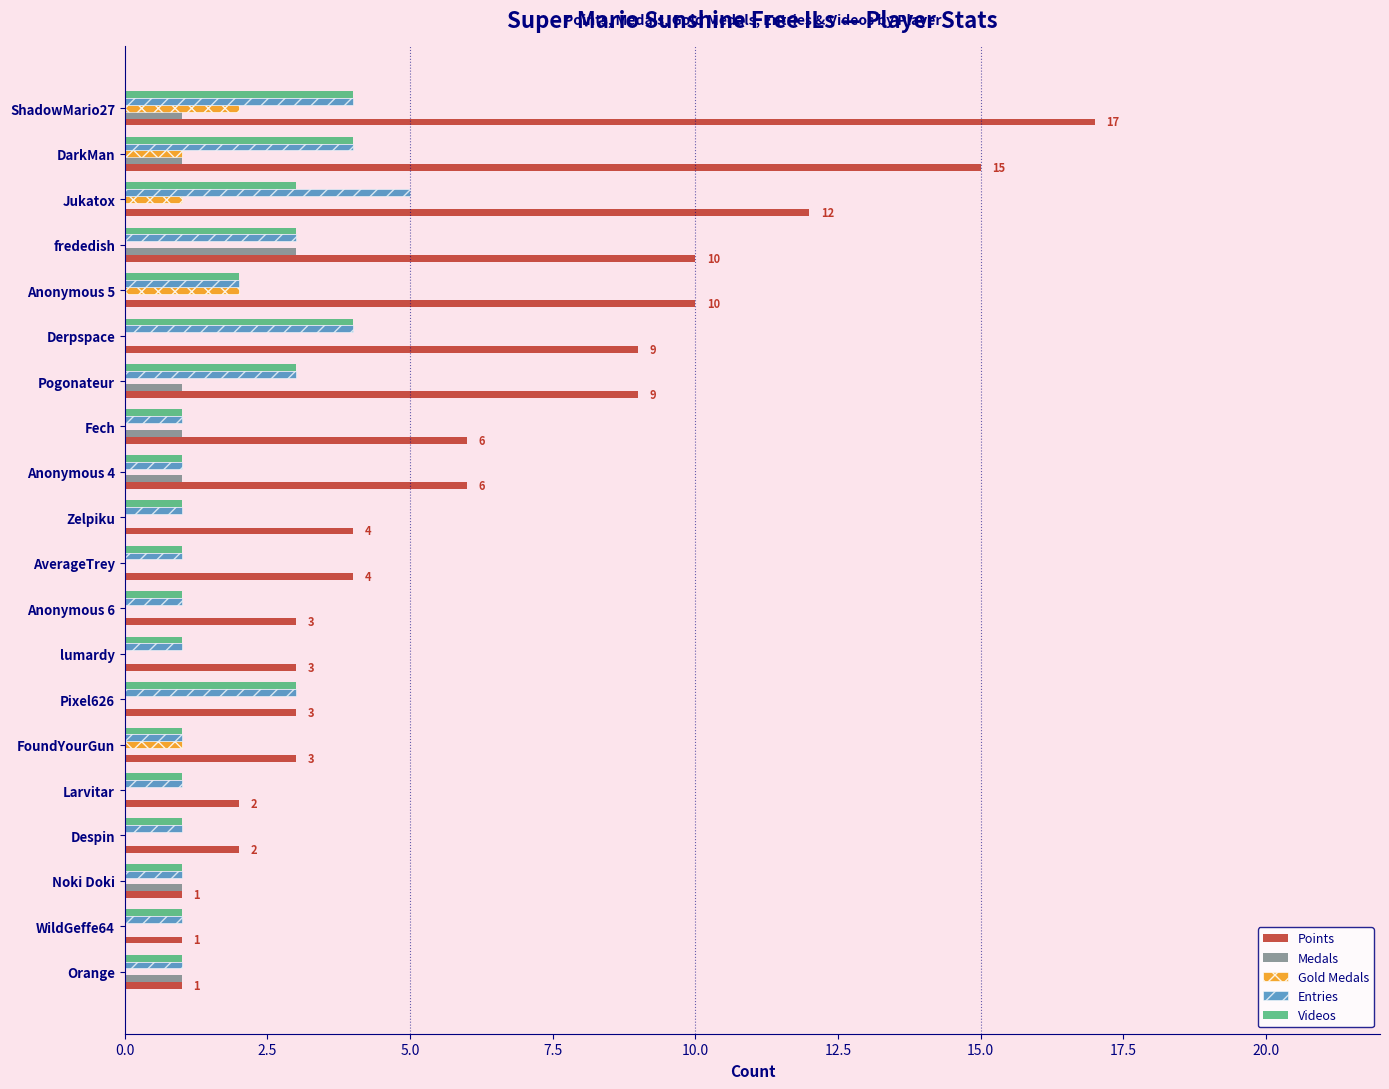

The value of Medals at frededish is 4. True or false?

False